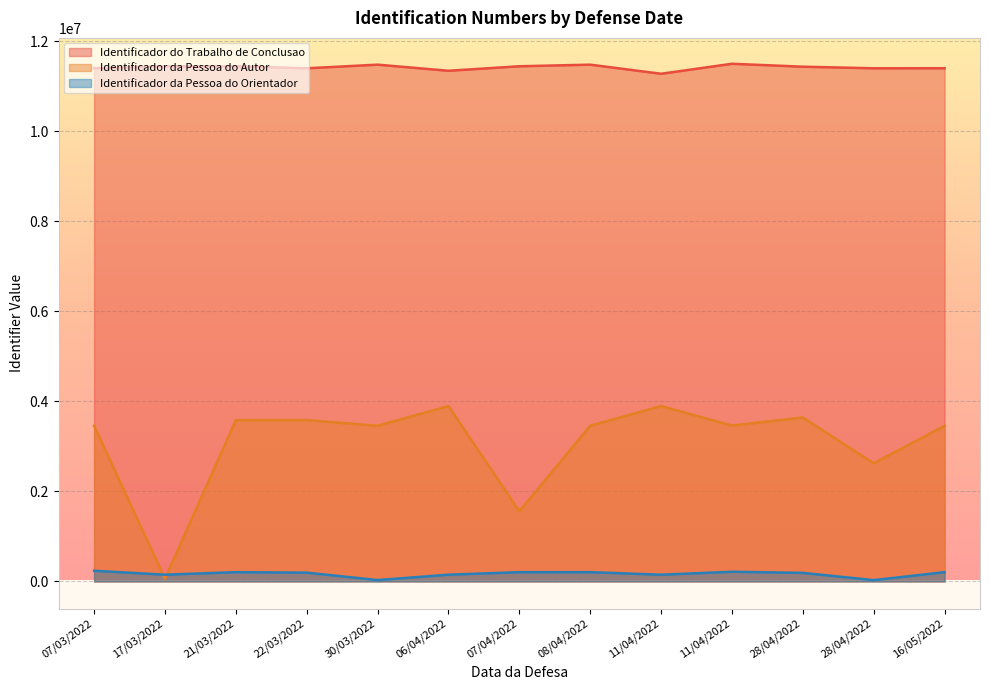

True or false: Identificador da Pessoa do Autor has more than 2 interior local peaks.

True